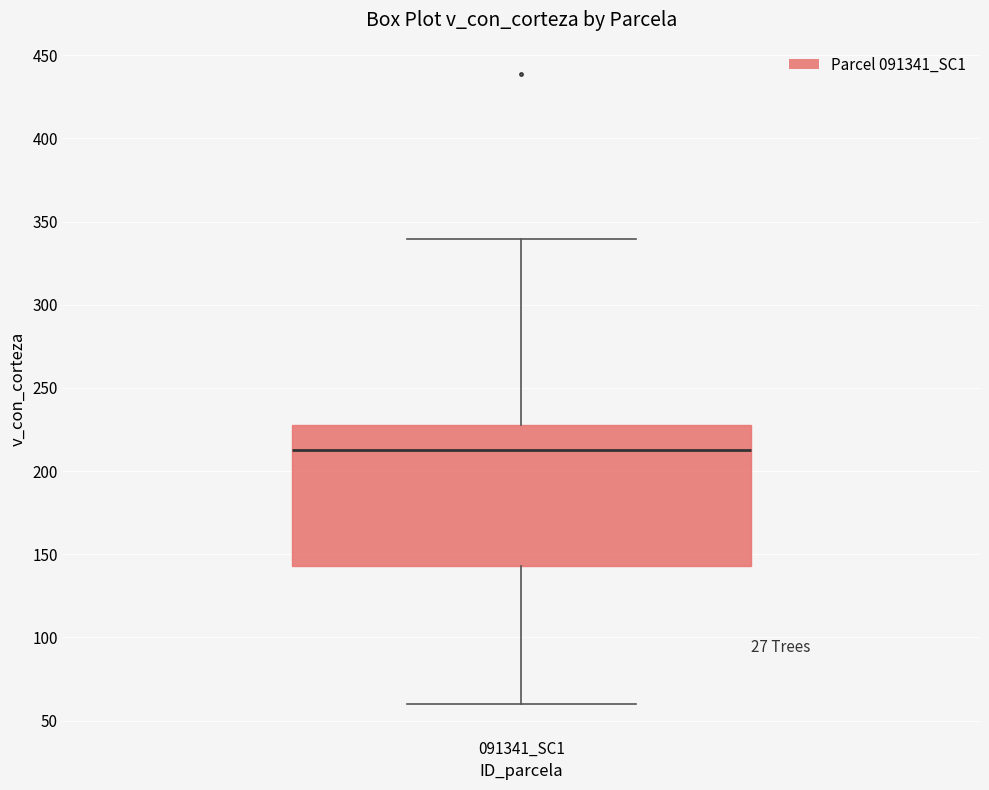

Transcribe this box plot: give where the median line is, the range the box spans, and where the two whiskers end, as read against the y-axis. The values are not printed on the chart, so give them approximately, as read against the axis.

median 215, box 145 to 230, whiskers 60 to 340